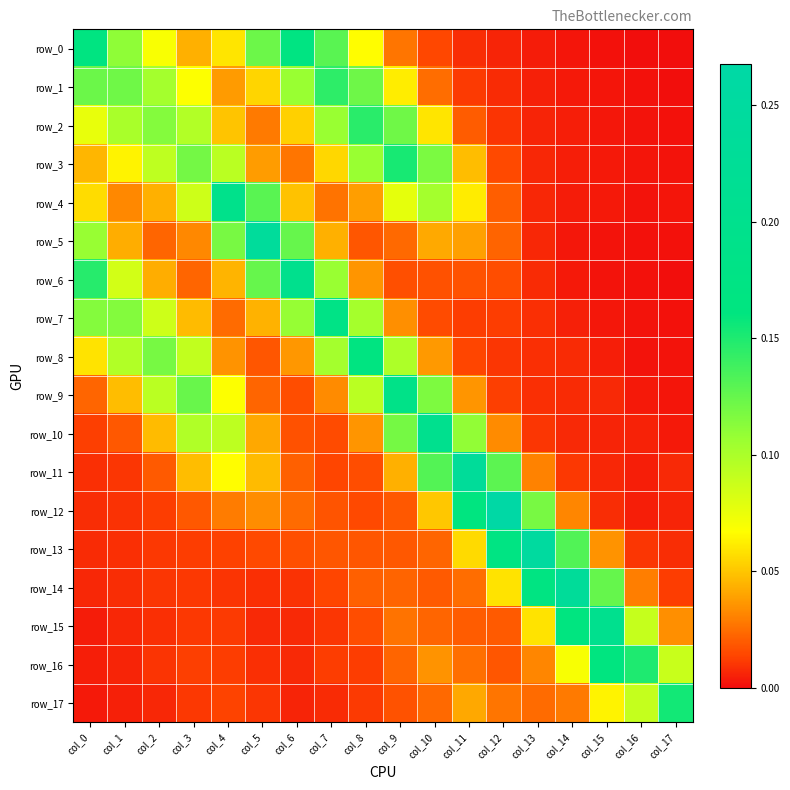

Rank the categories by row_15 value from lowest to highest.

col_0, col_1, col_6, col_5, col_2, col_7, col_3, col_4, col_8, col_12, col_11, col_10, col_9, col_17, col_13, col_16, col_14, col_15